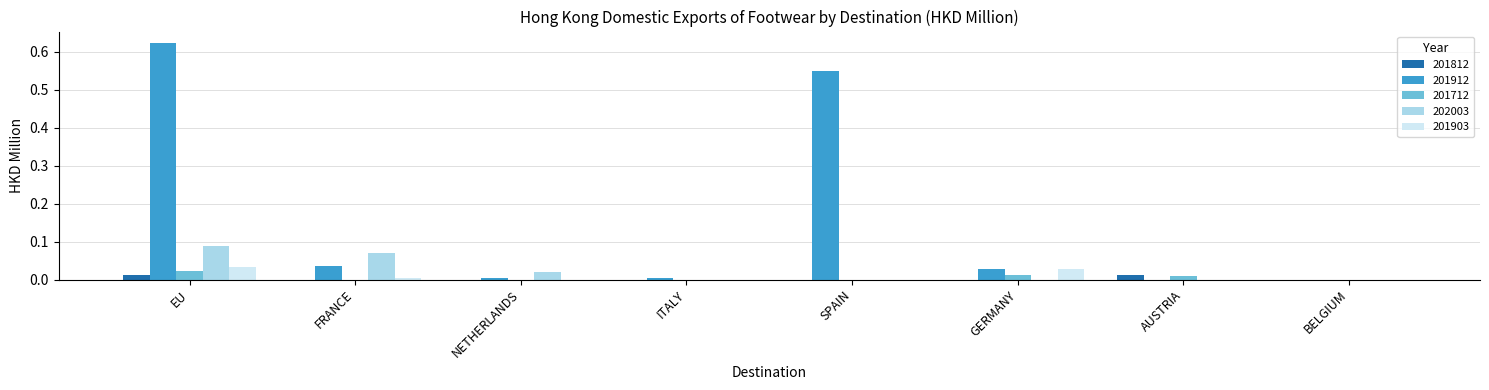

Which label corresponds to the largest value in the chart?

EU